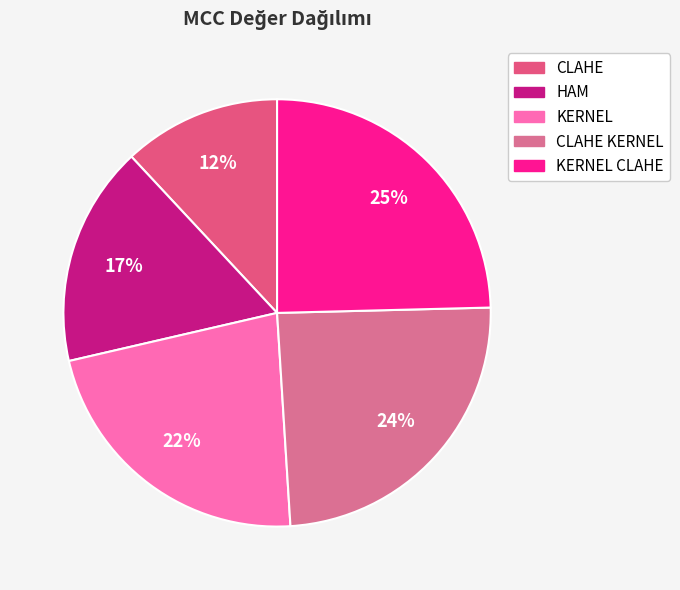

The CLAHE slice represents 12% of the pie. True or false?

True